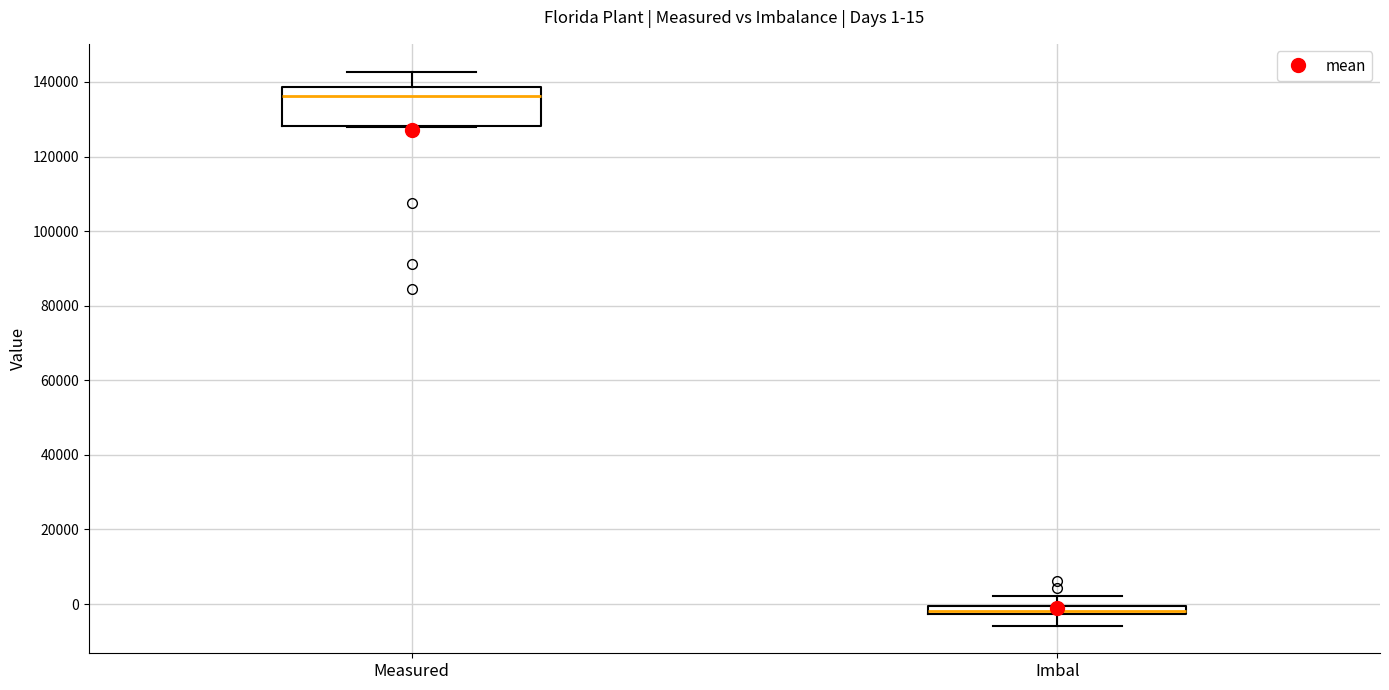

Comparing the boxes themselves (not the whiskers), which one is the tallest?

Measured